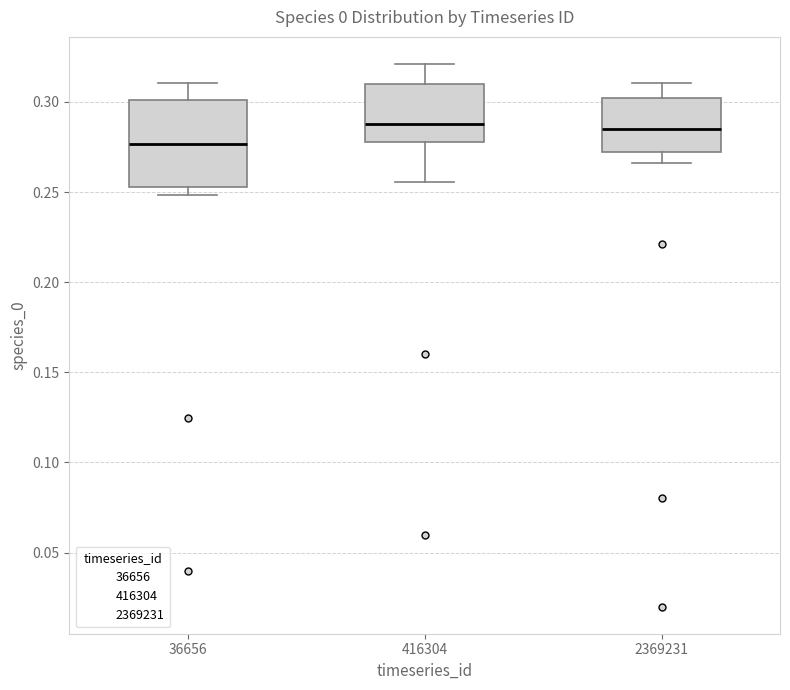

Which box is the tallest, from its lower edge to its upper edge?

36656